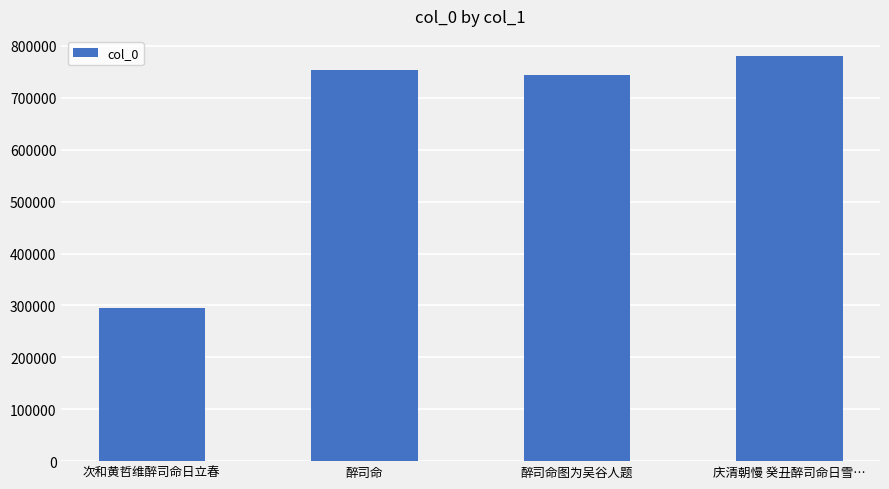

Are the bars grouped side by side (vs. stacked)?

No